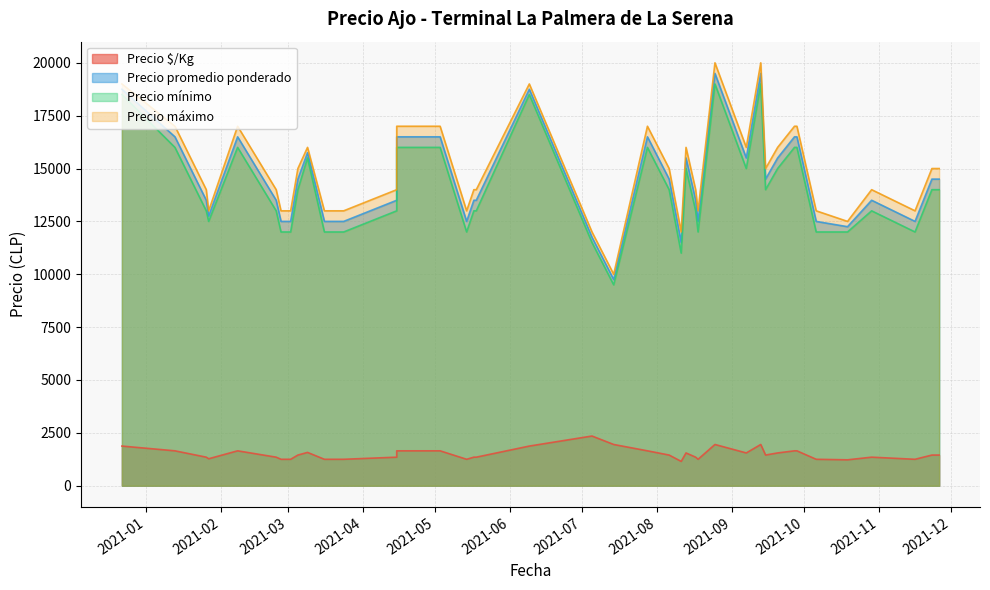

What is the lowest value of the Precio promedio ponderado series?

9750